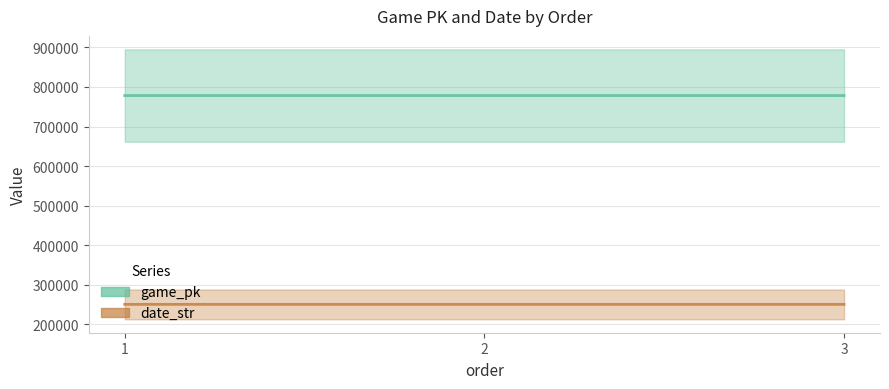

At how many categories does at least one series exceed 581591?

3